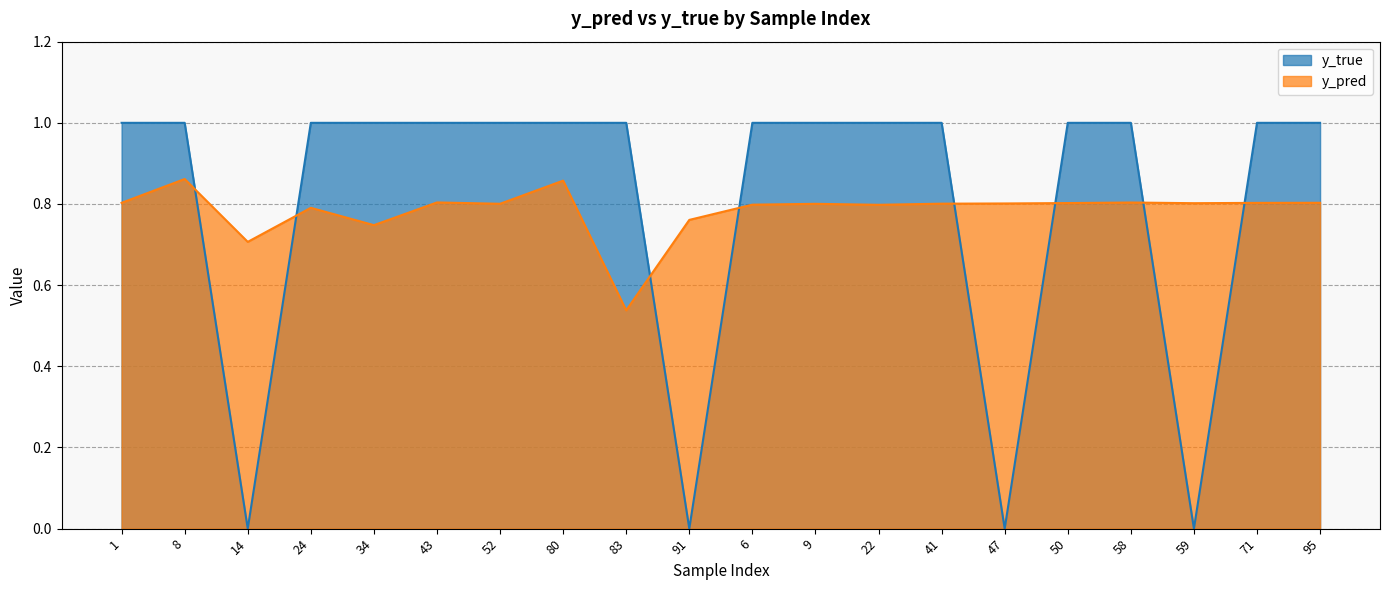

What is the label of the 13th point from the right?

80